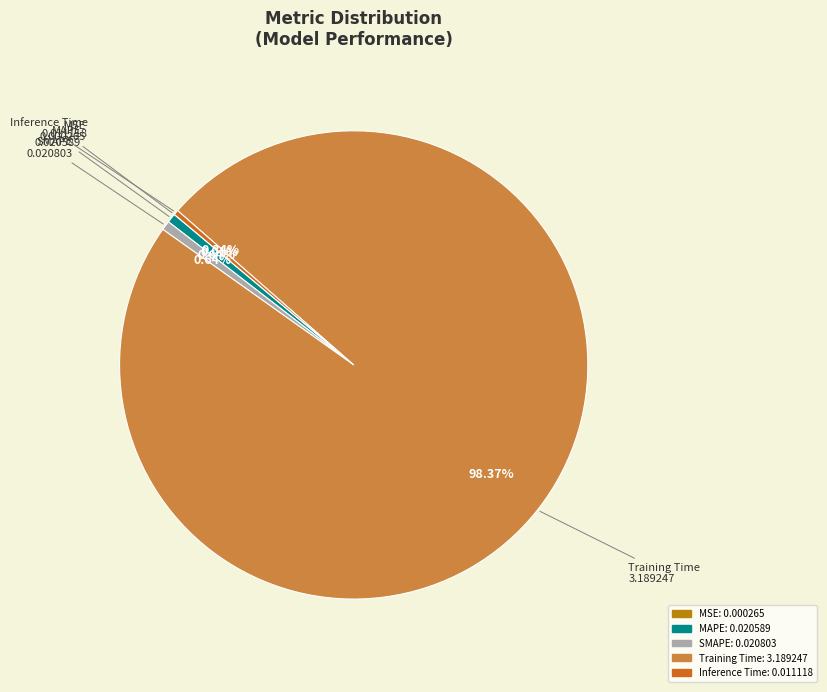

Is there a majority slice in this chart?

Yes